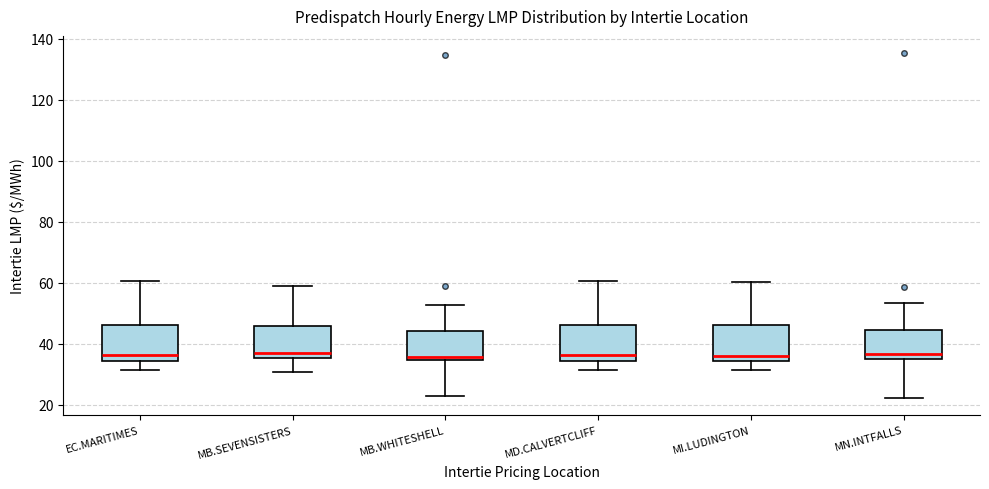

Reading left to right, read every box against the y-axis: the position of its median line, the range the box covers, and the ends of its whiskers. The values are not printed on the chart, so give them approximately, as read against the axis.

EC.MARITIMES: median 36, box 34 to 46, whiskers 32 to 60
MB.SEVENSISTERS: median 36 (just above the box's lower edge), box 36 to 46, whiskers 30 to 60
MB.WHITESHELL: median 36, box 34 to 44, whiskers 22 to 52
MD.CALVERTCLIFF: median 36, box 34 to 46, whiskers 32 to 60
MI.LUDINGTON: median 36, box 34 to 46, whiskers 32 to 60
MN.INTFALLS: median 36 (just above the box's lower edge), box 36 to 44, whiskers 22 to 54